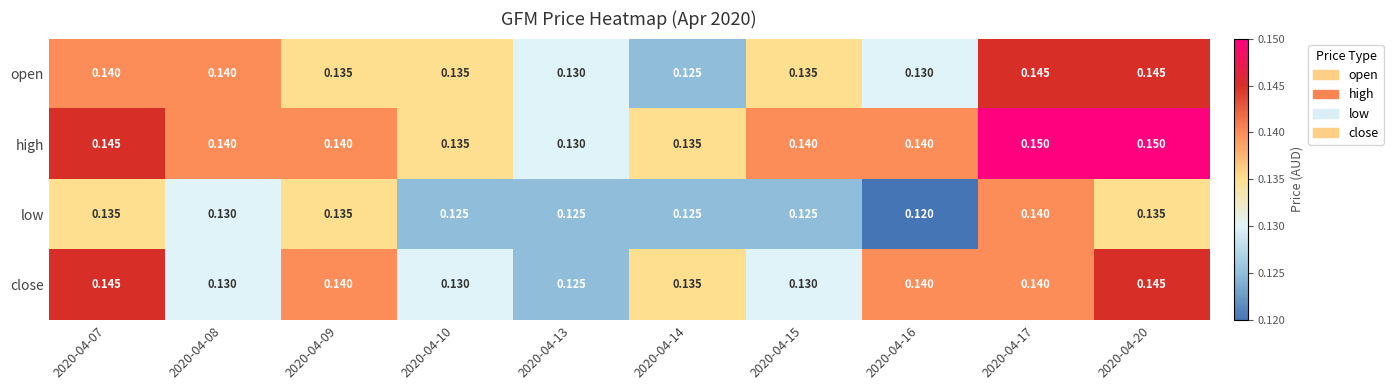

Which series has the largest total across all categories?

high